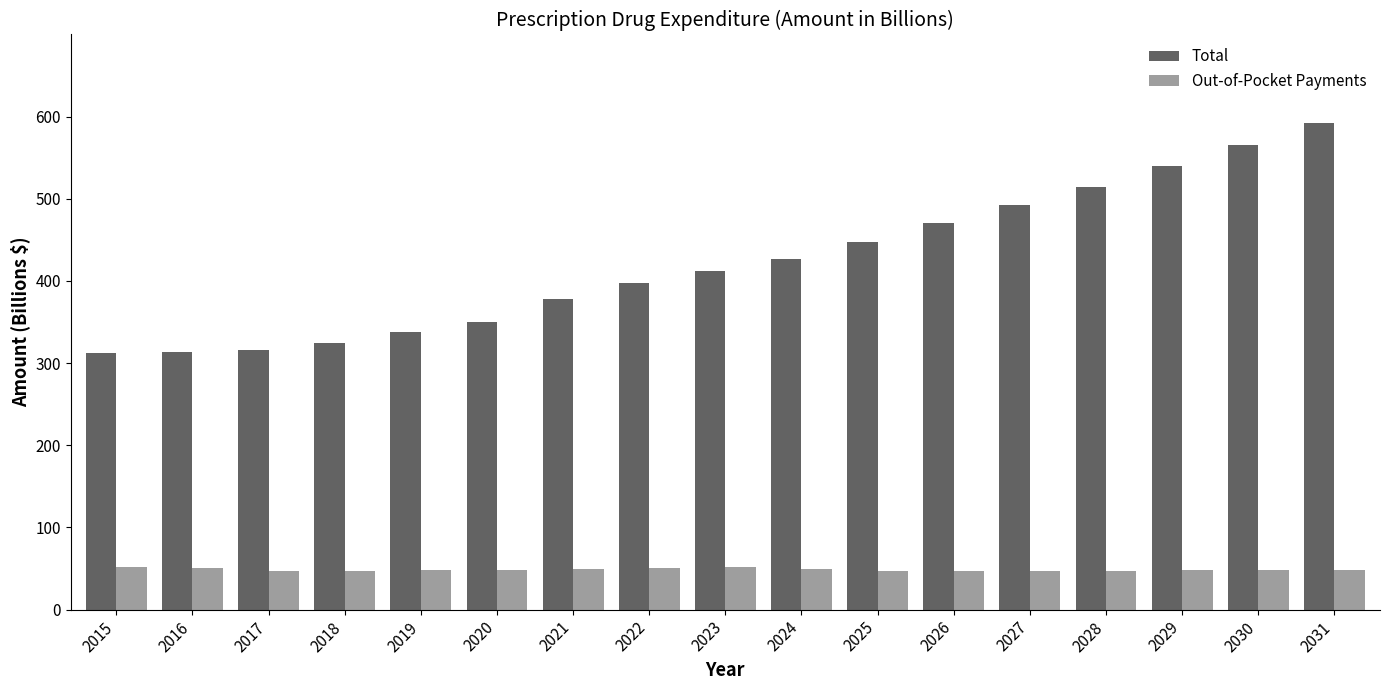

What is the average value of the Total series?

422.9